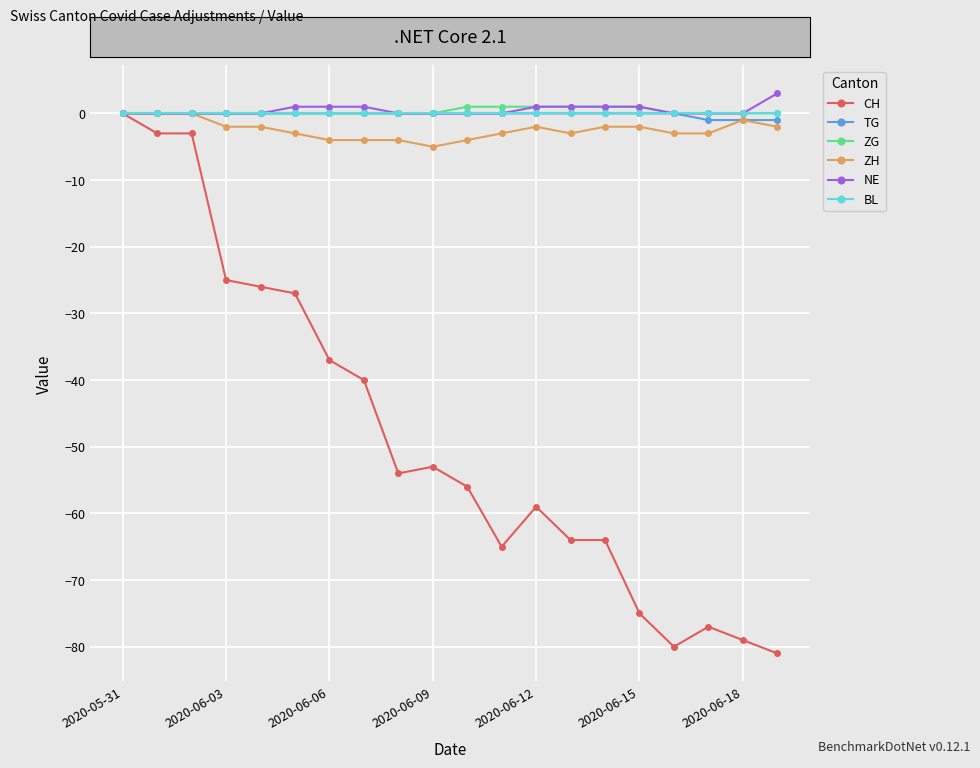

Count the number of data series in this chart.

6